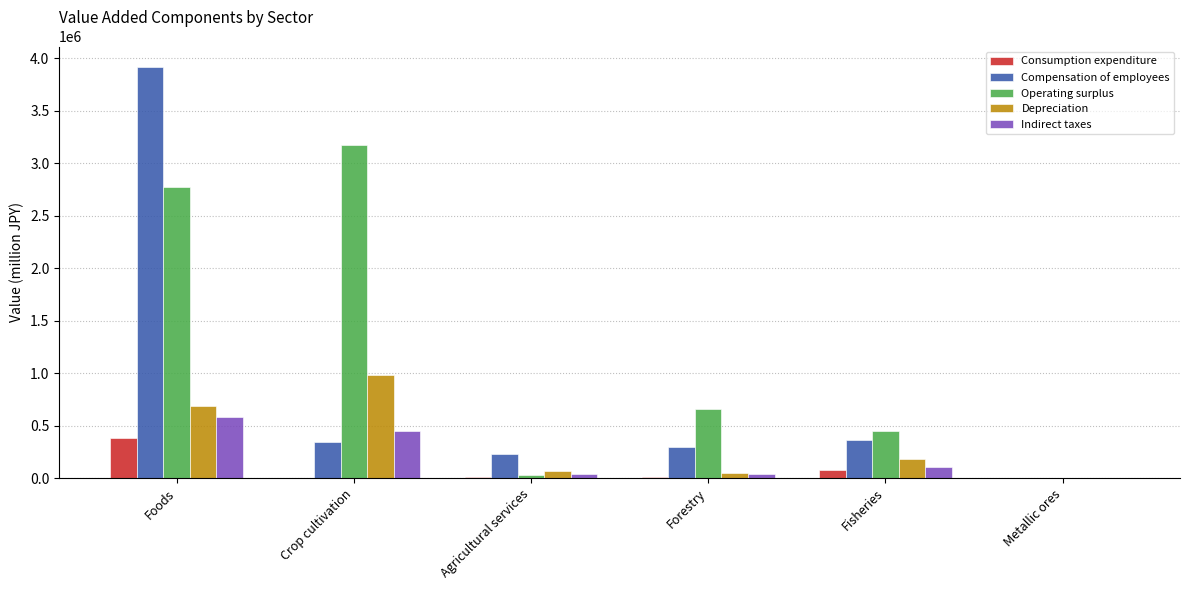

Which series changed the most between Agricultural services and Fisheries?

Operating surplus